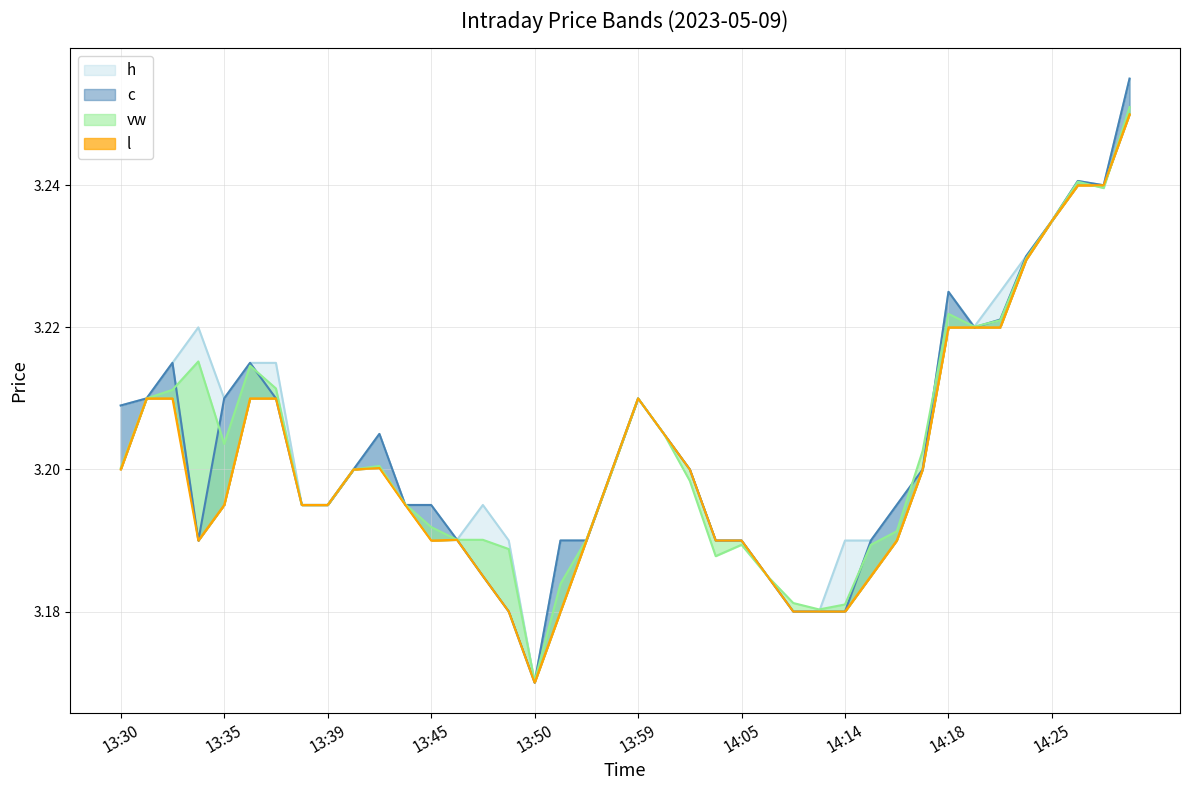

How many interior local peaks does the l series have?

3